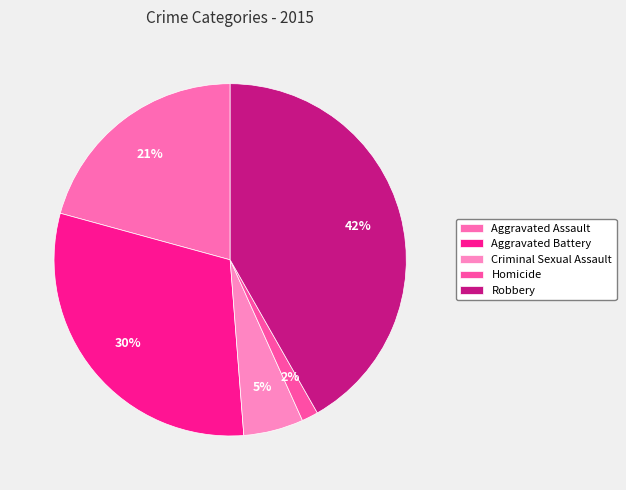

What portion of the pie excludes Aggravated Assault?

79.3%